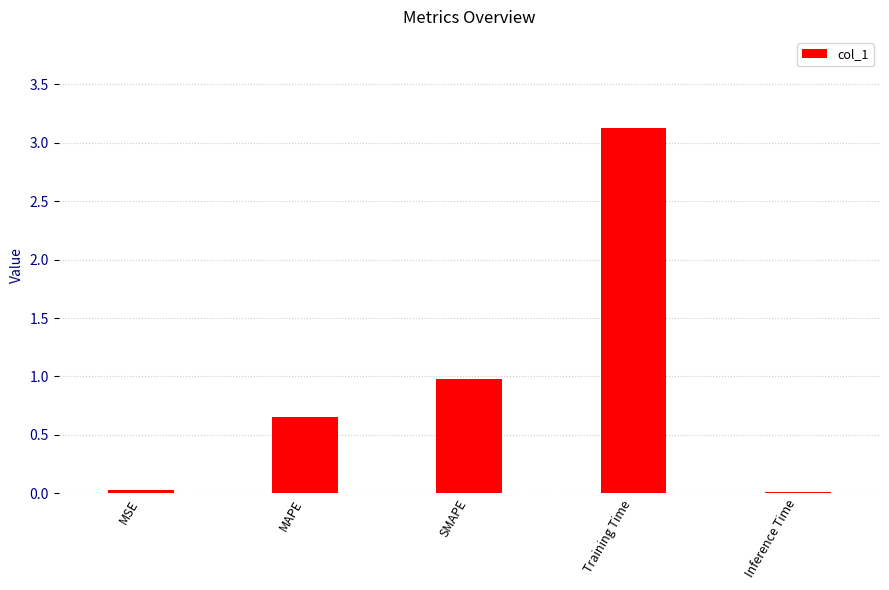

At which category does the chart reach its peak across all series?

Training Time